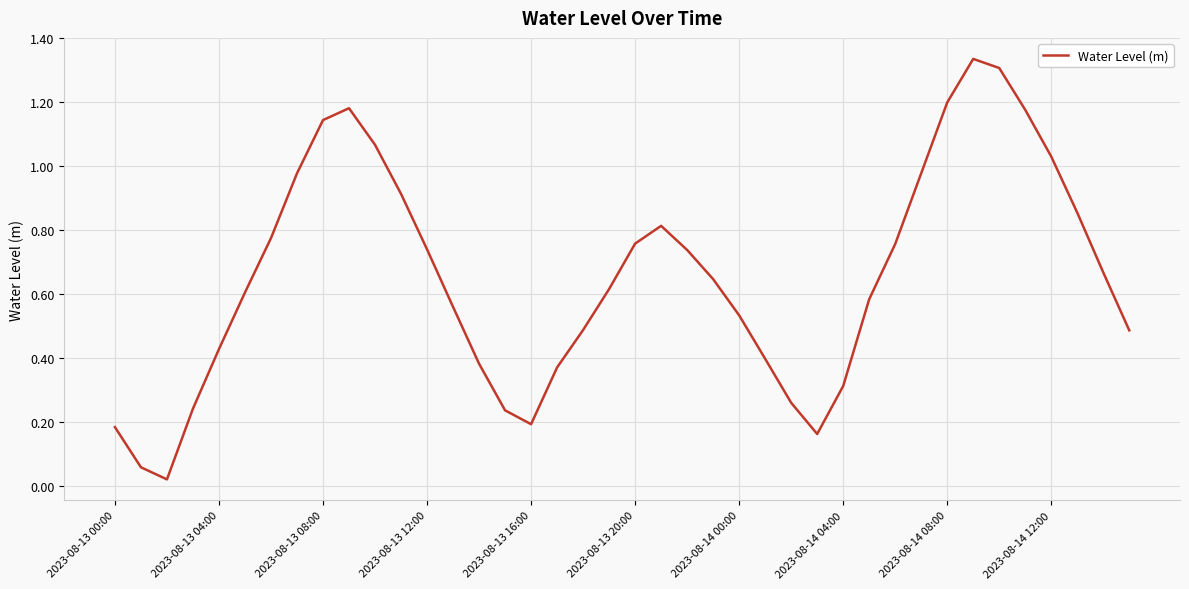

How many lines are shown in the chart?

1